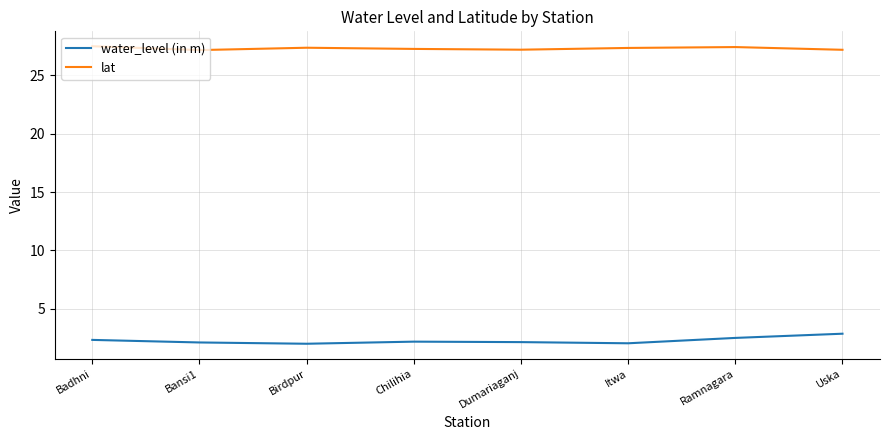

Is this an area chart (filled region under the line)?

No